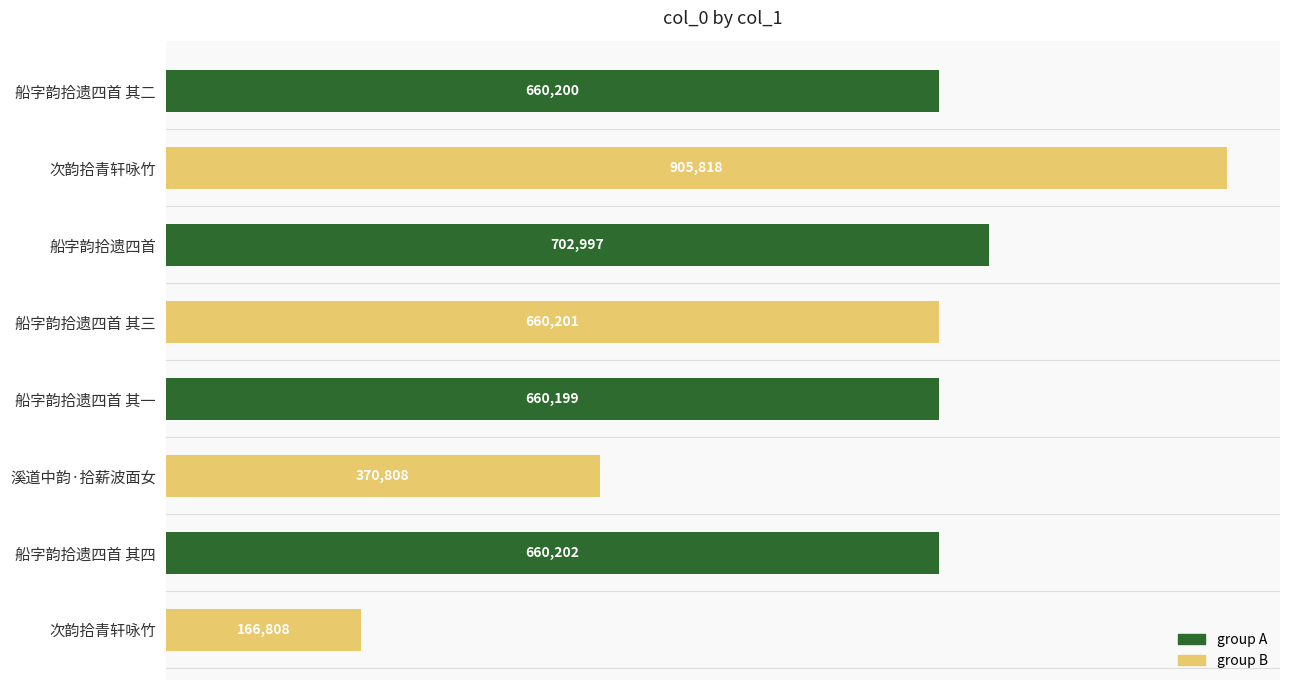

What is the average value?

598404